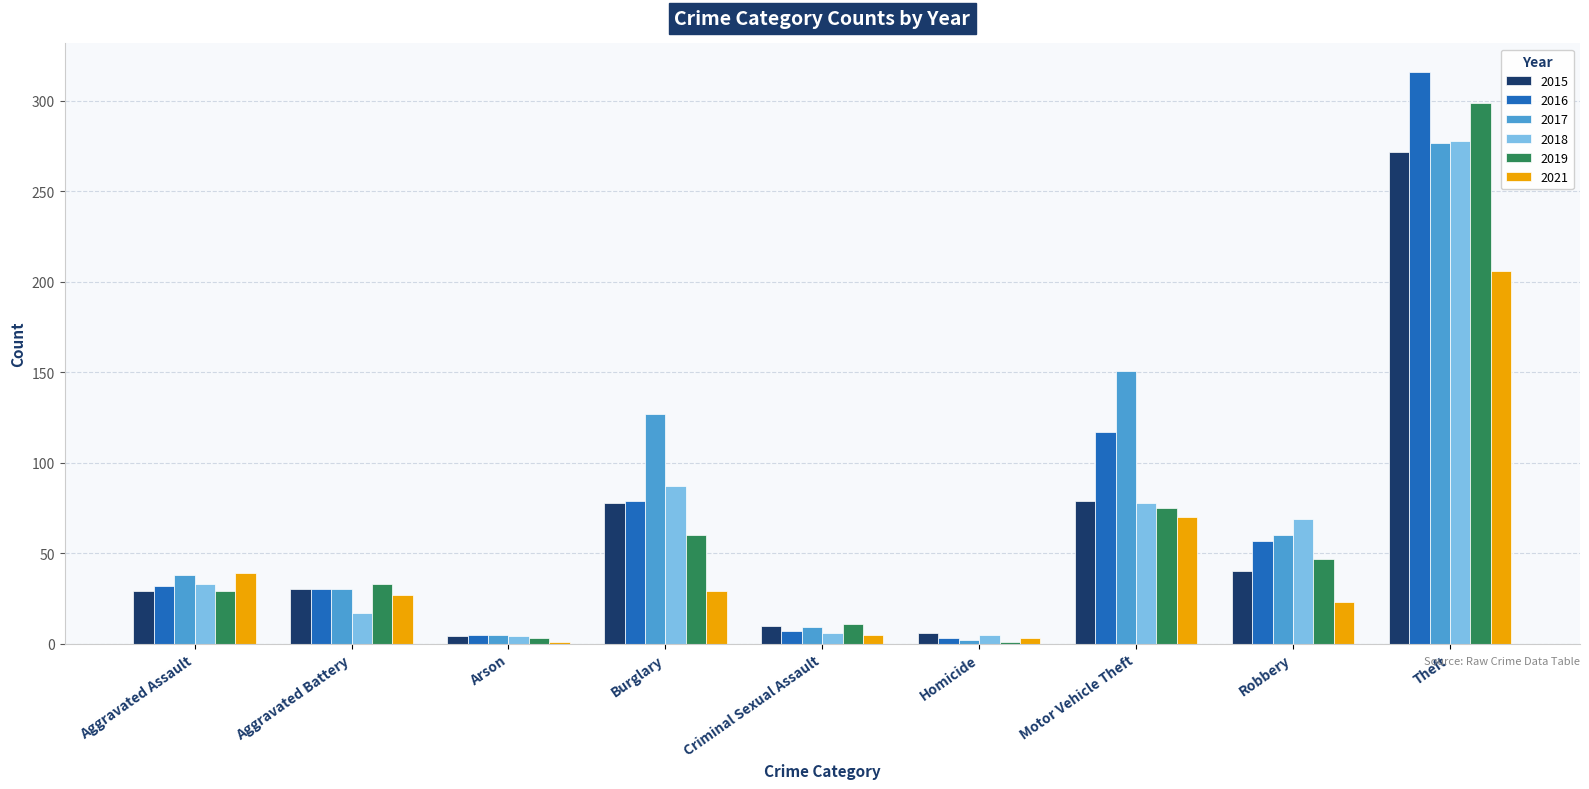

How many distinct data groups are displayed?

6